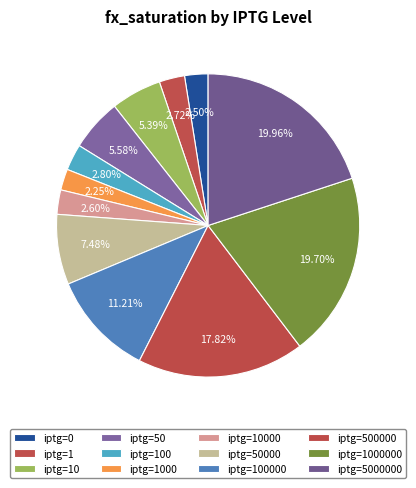

True or false: iptg=10 accounts for 1% of the total.

False